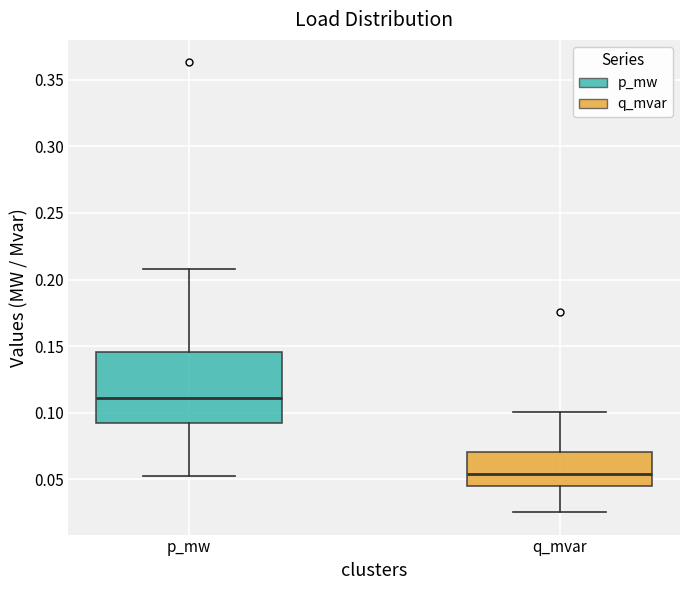

Where is the lower edge of the box for q_mvar on the y-axis? The values are not printed on the chart, so give them approximately, as read against the axis.

0.045